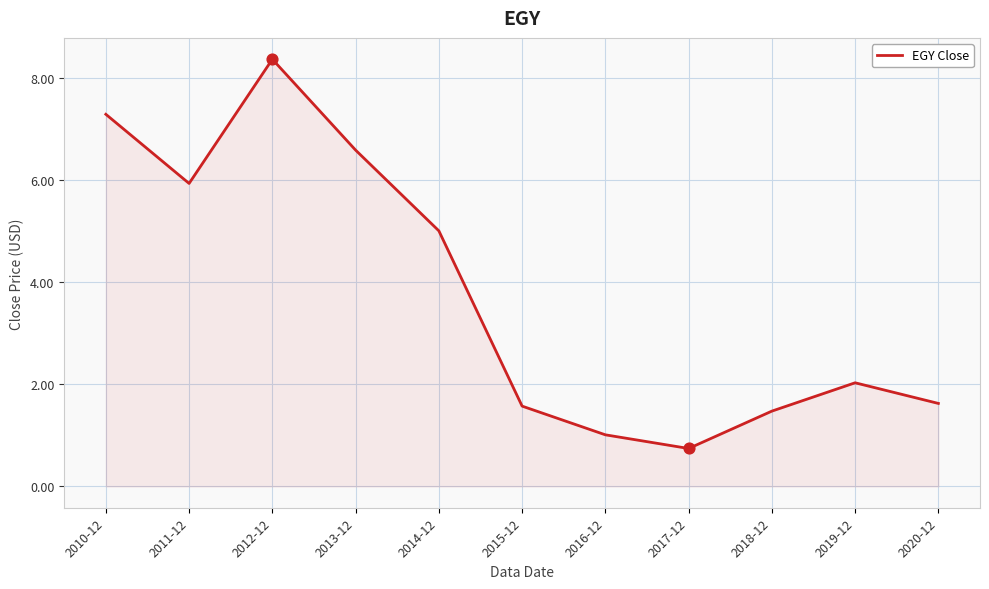

Between 2012-12 and 2018-12, which is larger?

2012-12